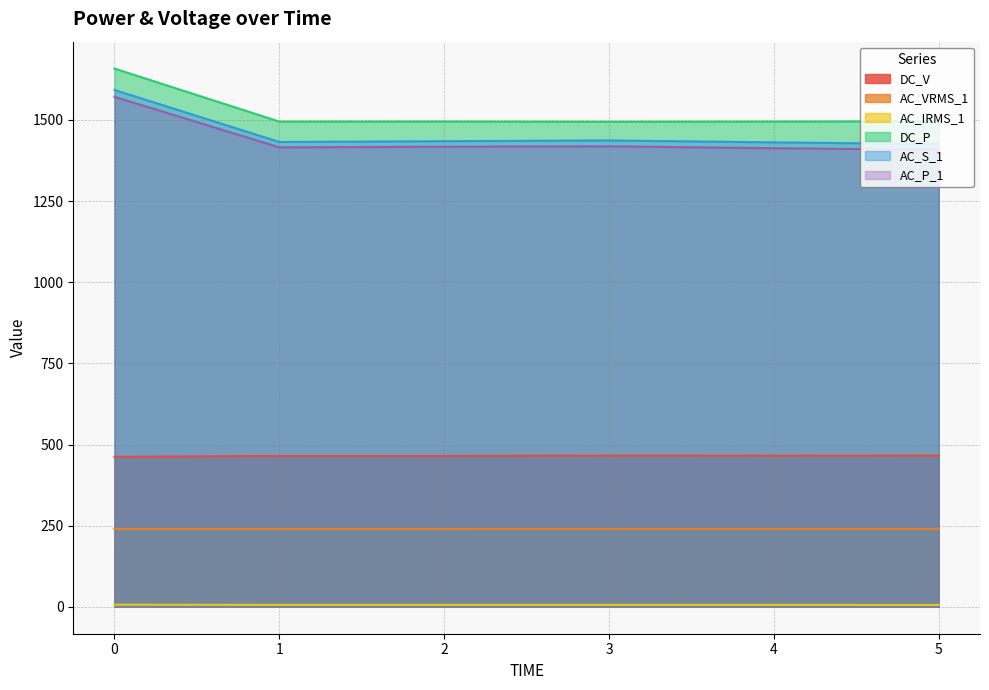

Count the number of data series in this chart.

6